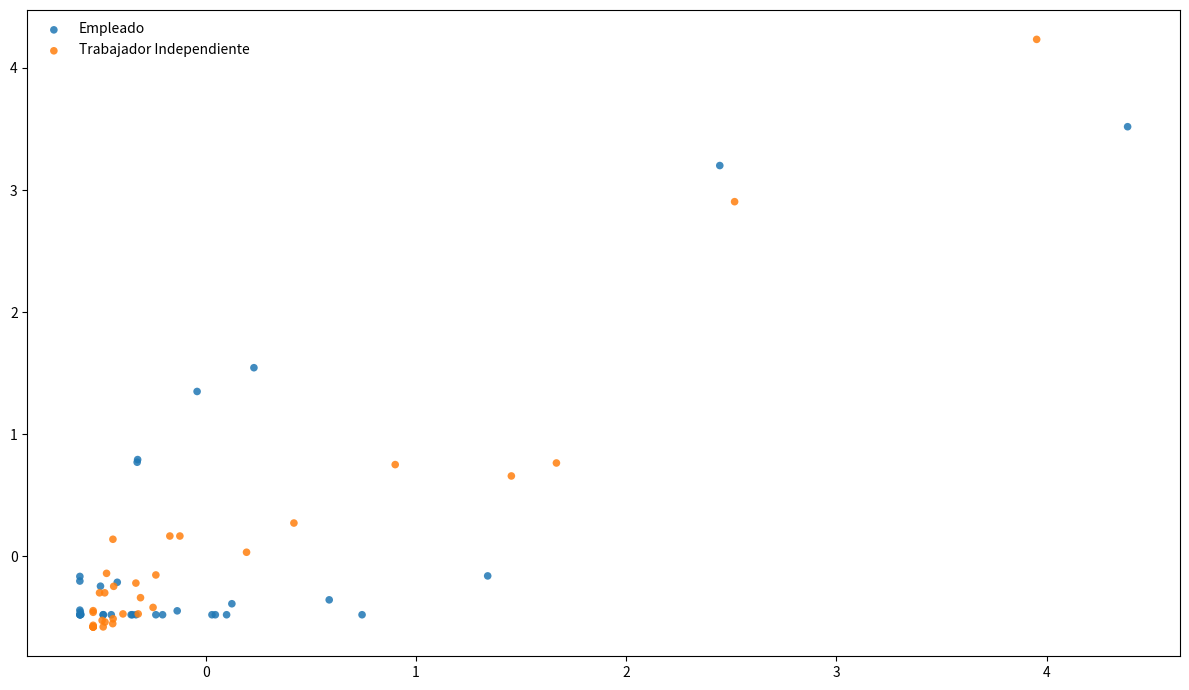

What are all the series names shown in the legend?

Empleado, Trabajador Independiente